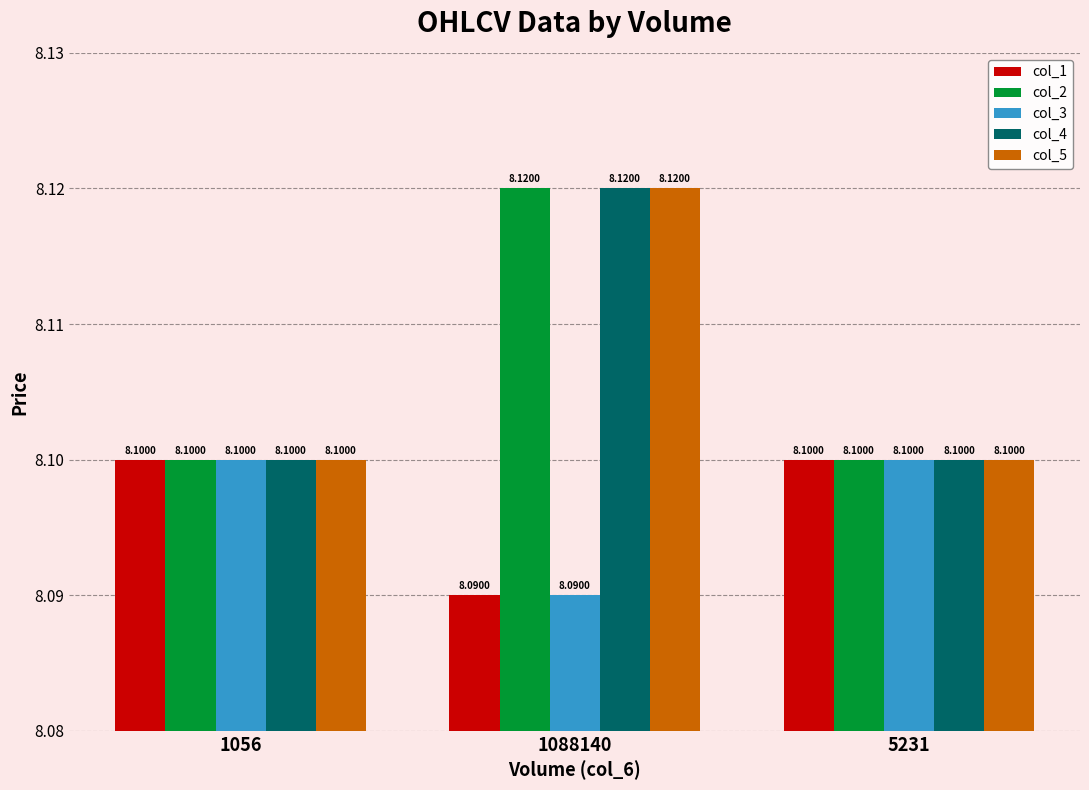

Reading right to left, what are all the values shown in this chart?

col_1: 5231=8.1	1088140=8.1	1056=8.1
col_2: 5231=8.1	1088140=8.1	1056=8.1
col_3: 5231=8.1	1088140=8.1	1056=8.1
col_4: 5231=8.1	1088140=8.1	1056=8.1
col_5: 5231=8.1	1088140=8.1	1056=8.1